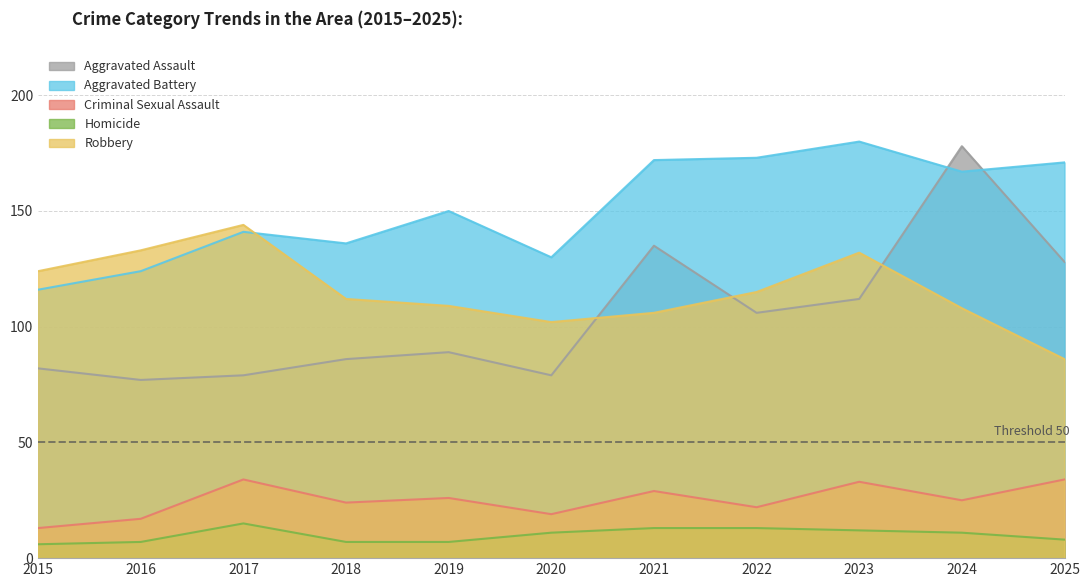

Is it true that Criminal Sexual Assault equals 26 at 2019?

True